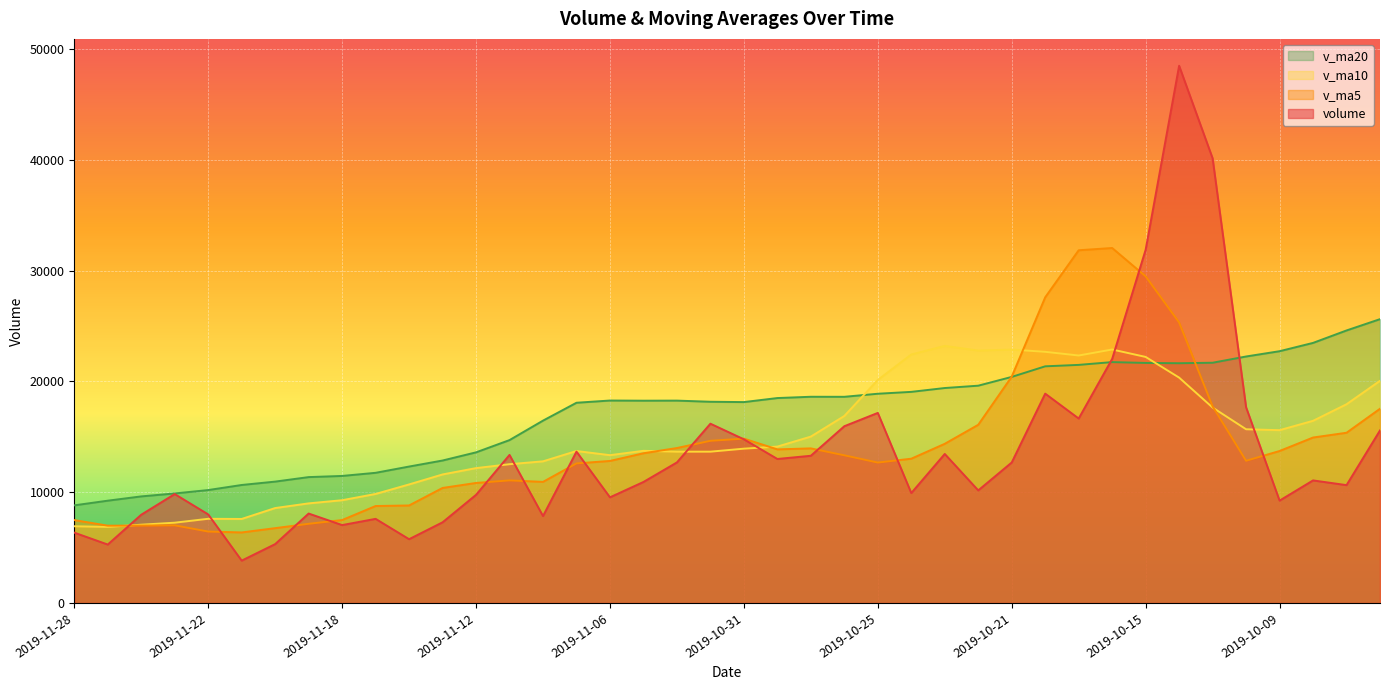

What position from the right is 2019-11-15?

31